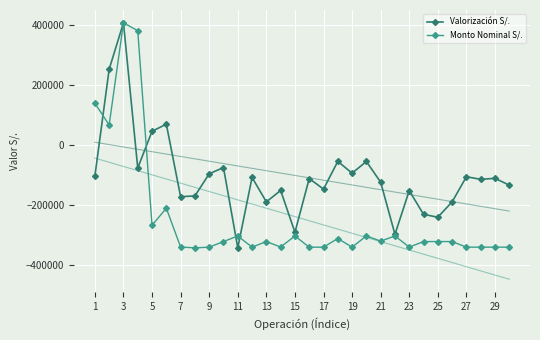

Which category has the highest value in the Valorización S/. series?

3